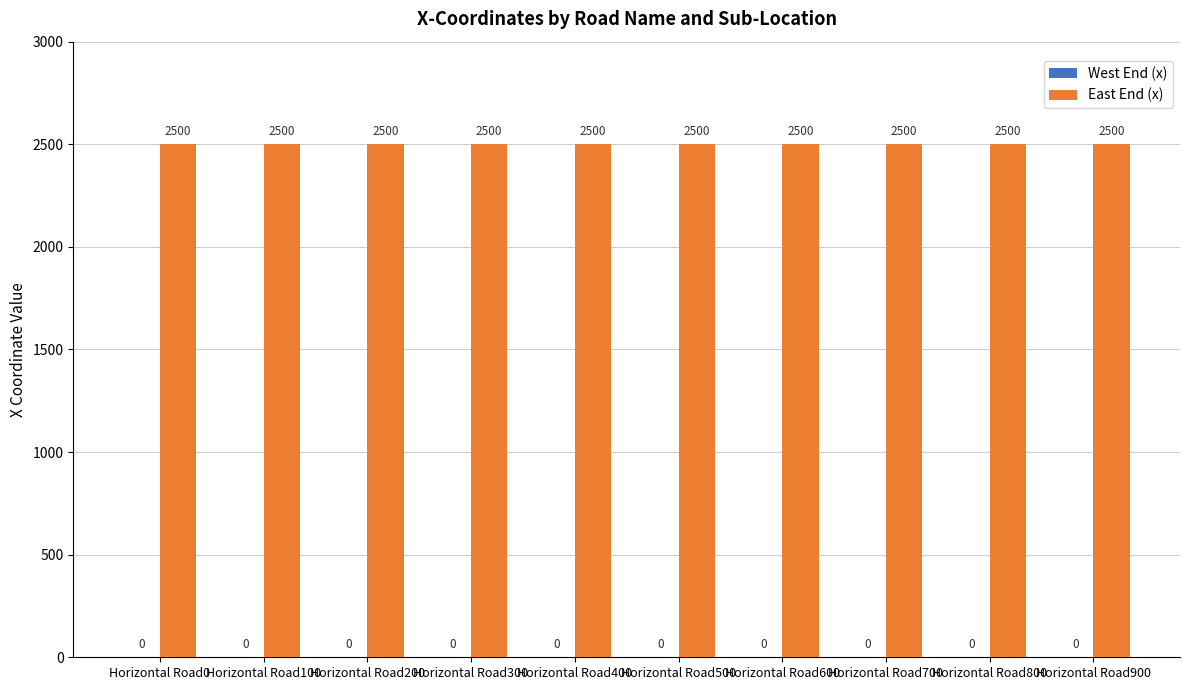

Where is East End (x) nearest to the value 2500?

Horizontal Road0